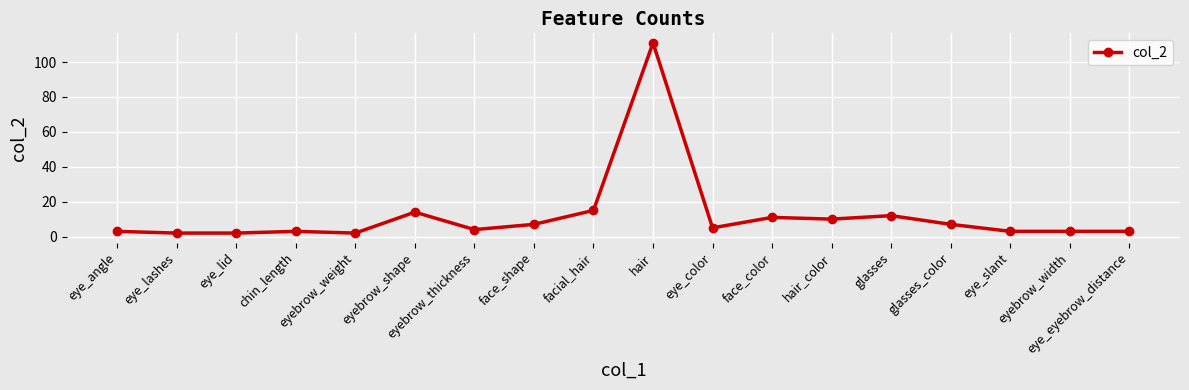

Approximately how many times larger is the value at eye_lashes compared to face_color?

0.2